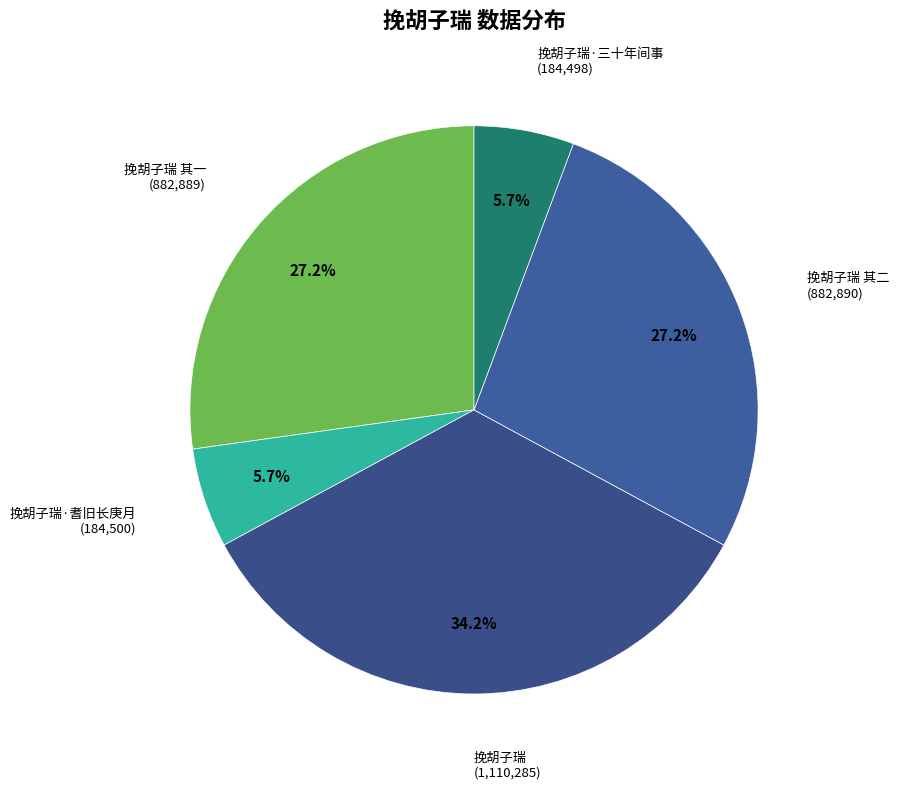

What percentage do 挽胡子瑞·耆旧长庚月 and 挽胡子瑞 together represent?

39.9%